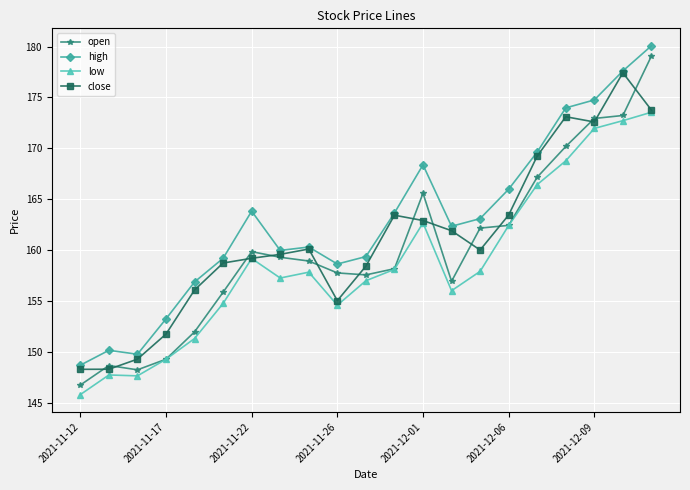

In low, how many points are lower than both neighbors (excluding endpoints)?

4